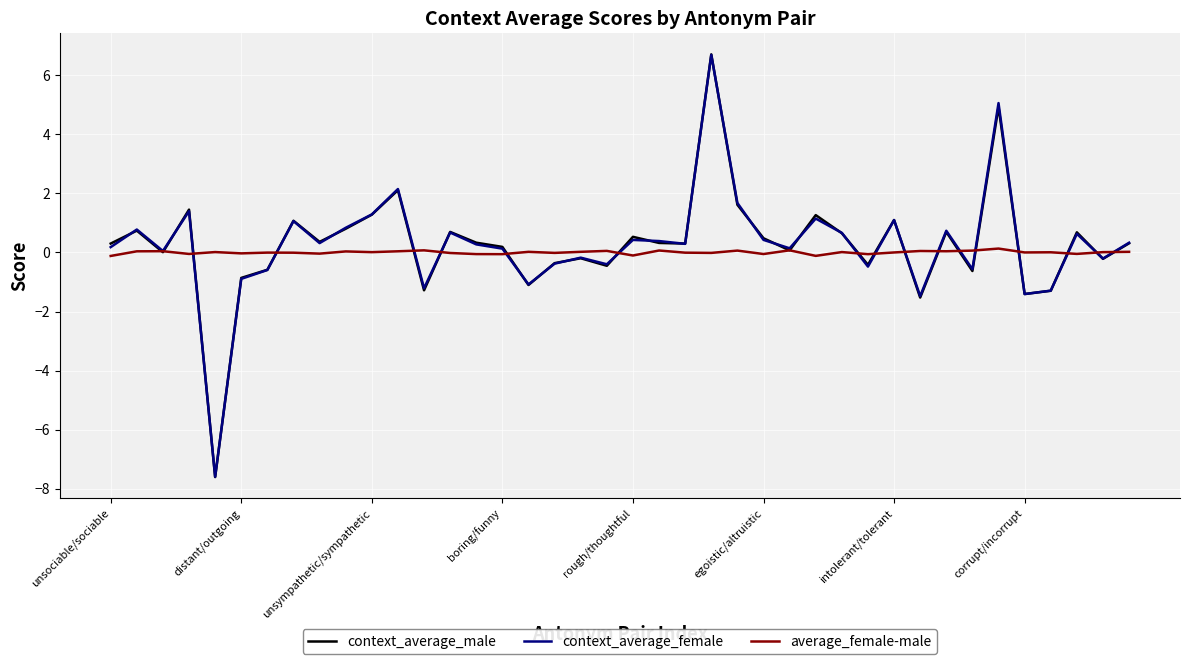

What is the smallest value displayed?

-7.6